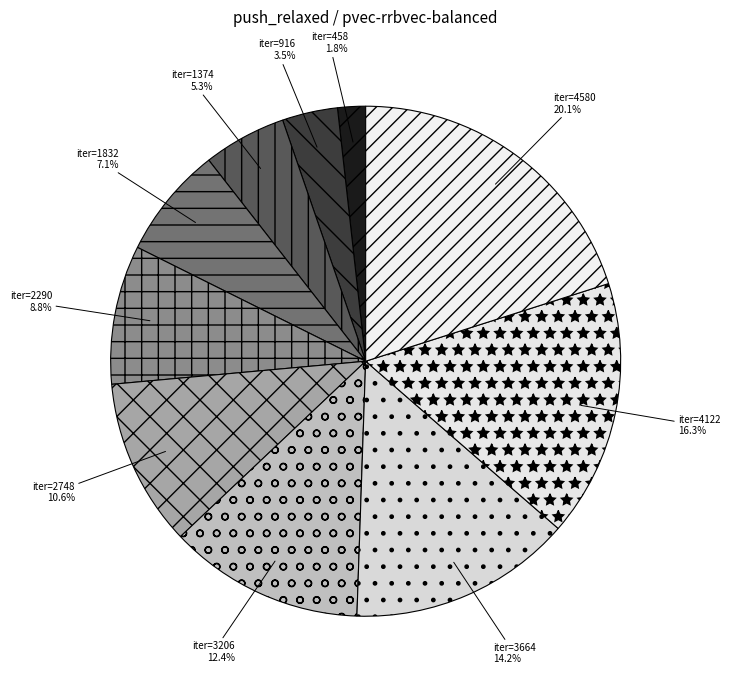

Which slice is the largest?

iter=4580